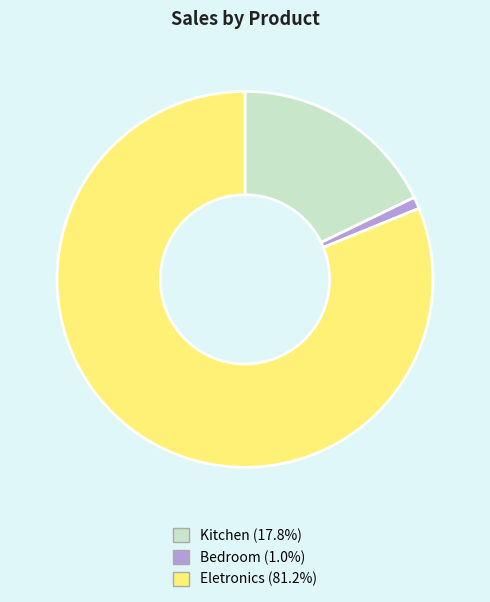

Do Eletronics and Kitchen together represent more than half of the pie?

Yes